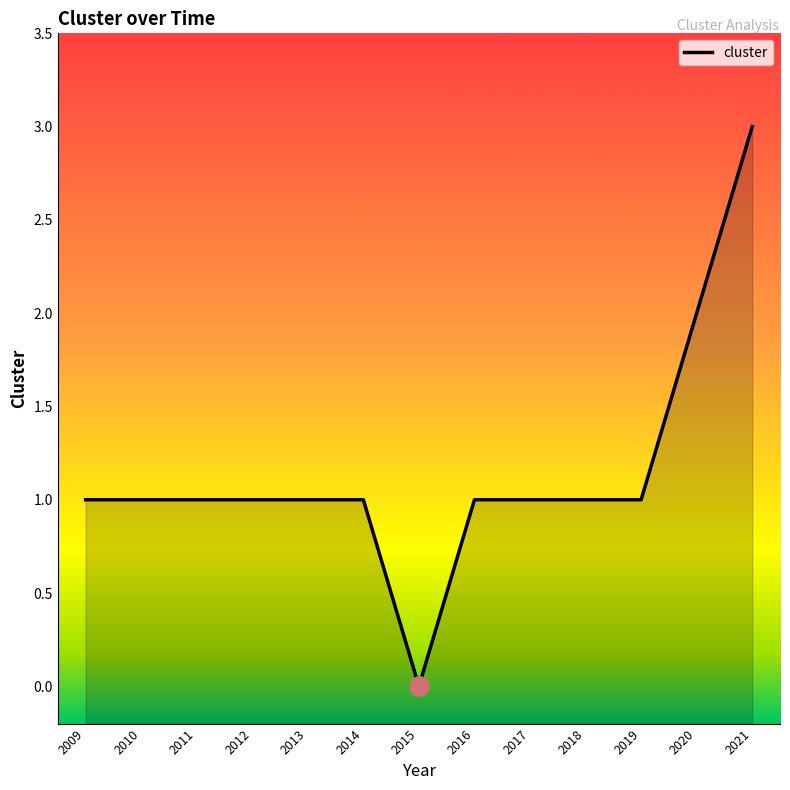

Reading left to right, list all the values displayed in this chart.

1	1	1	1	1	1	0	1	1	1	1	2	3